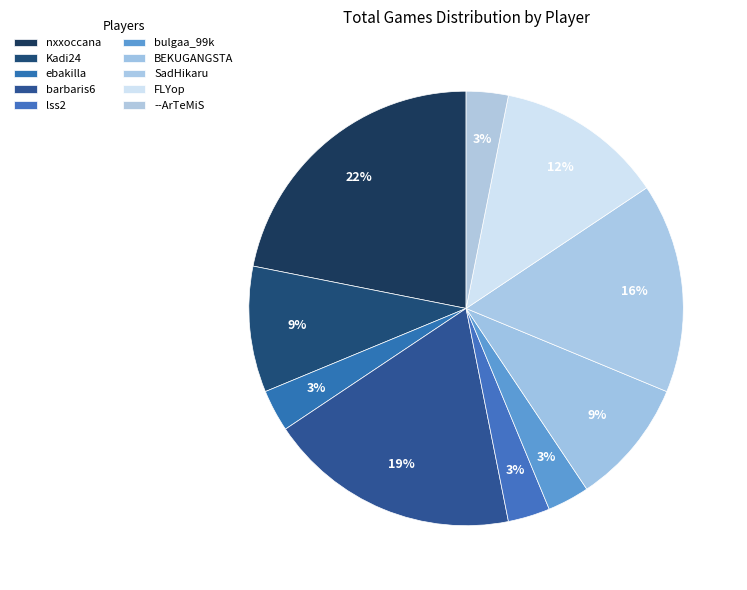

What percentage is the Kadi24 slice, to the nearest percent?

9%